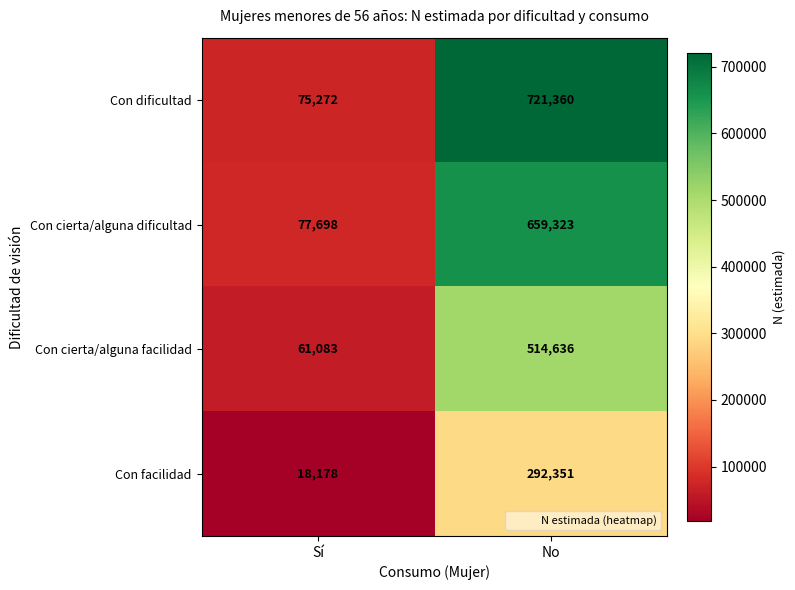

What is the sum of the Con cierta/alguna dificultad values at No and Sí?

737021